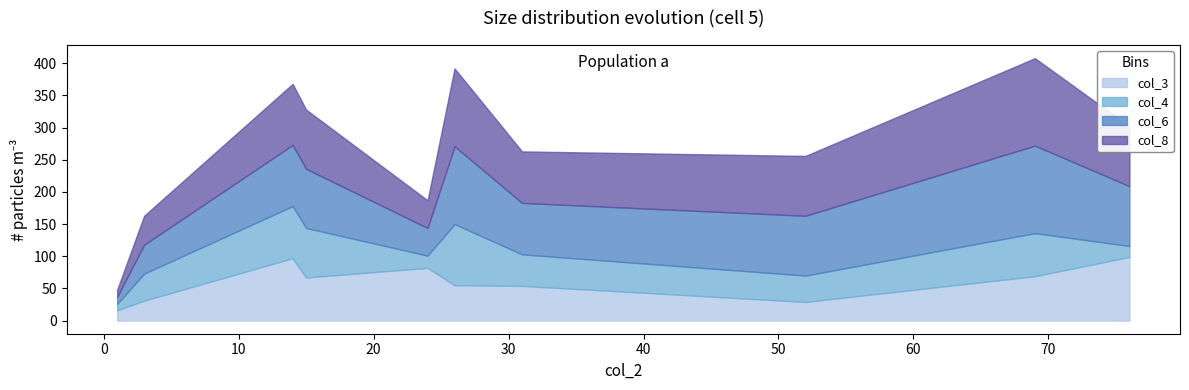

Does the chart have visible grid lines?

No